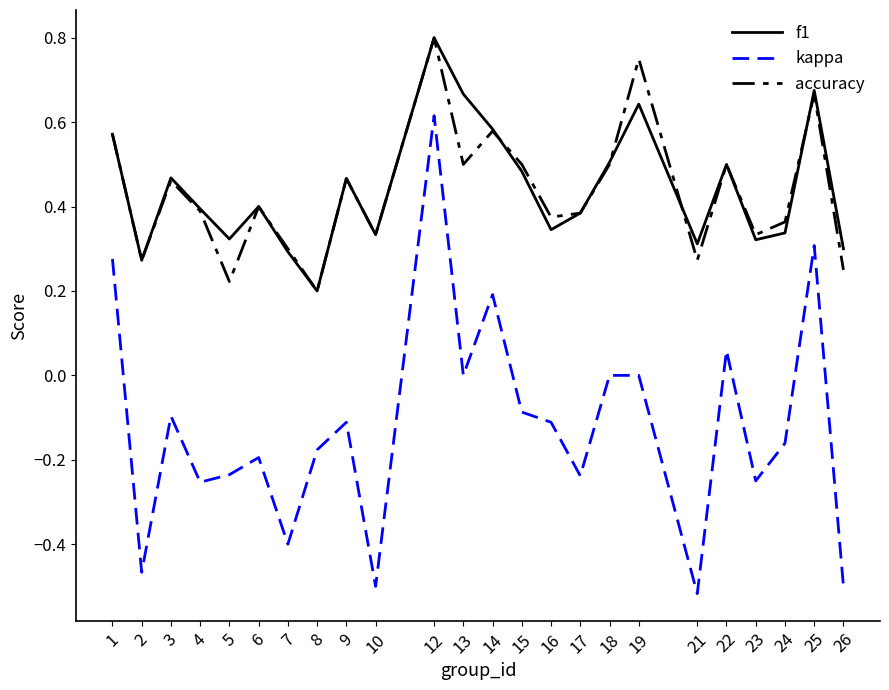

Does the chart have visible grid lines?

No